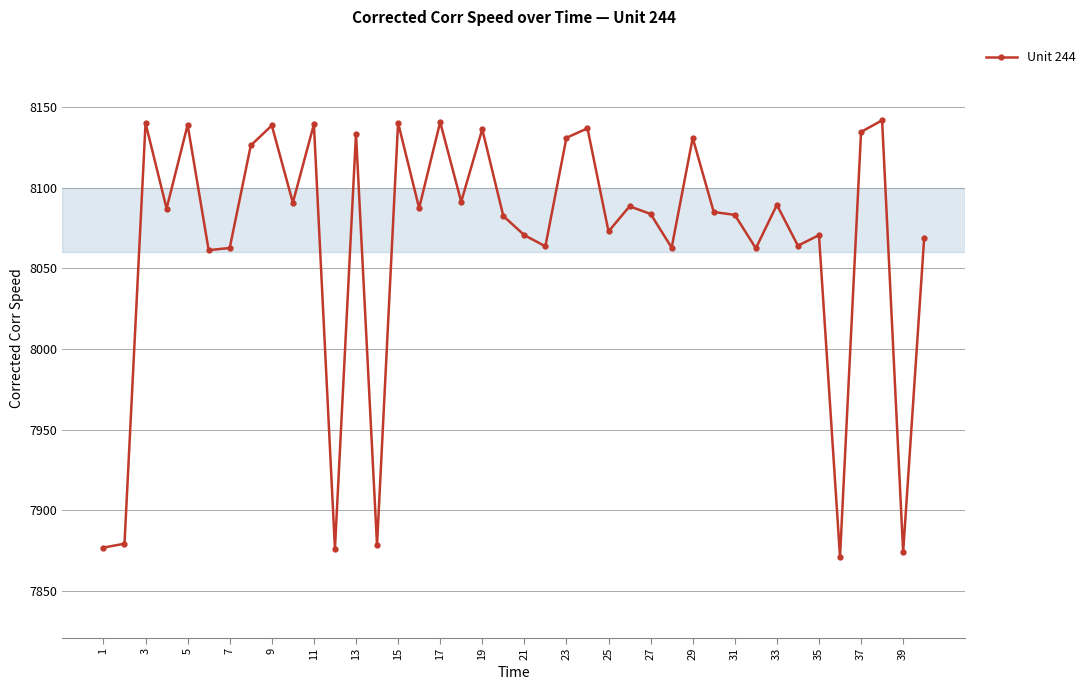

What is the average value?

8067.4